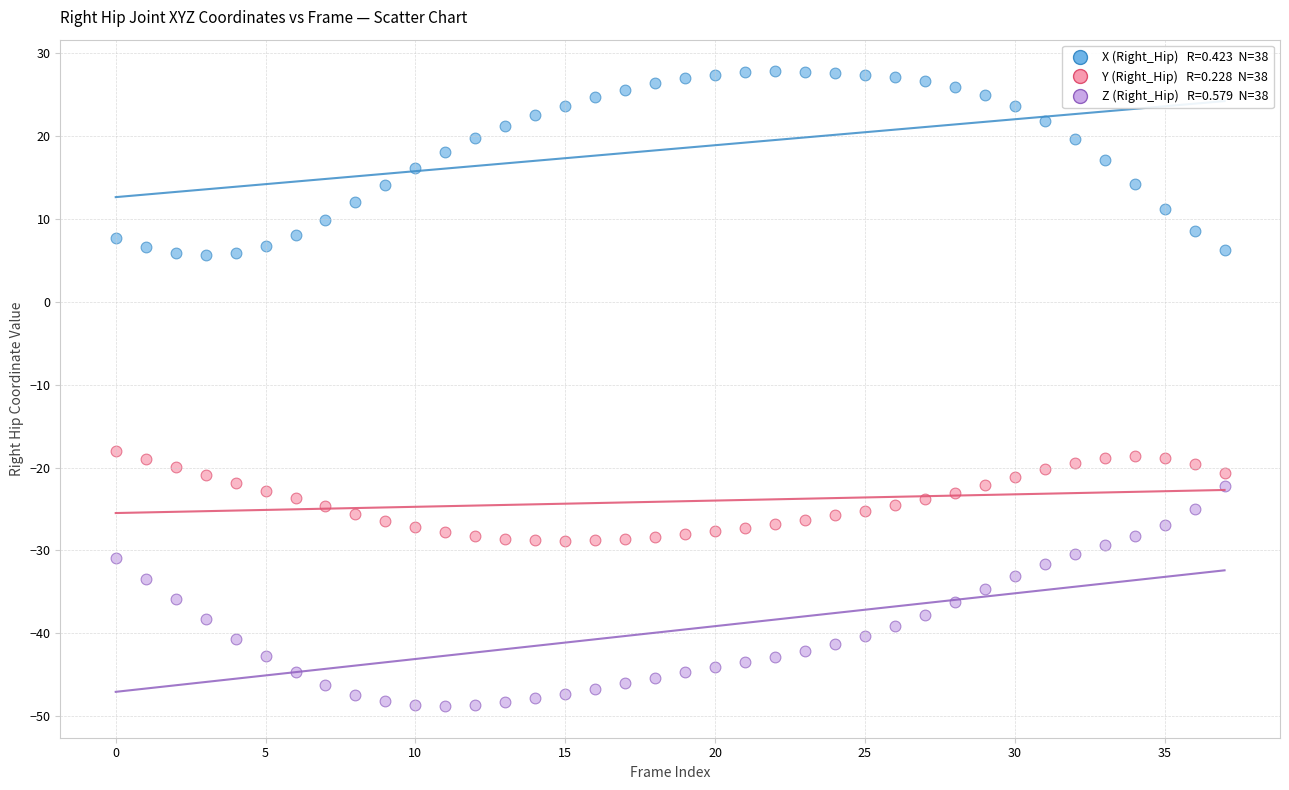

Across all data points, what is the range of Y values (max minus min)?

76.6